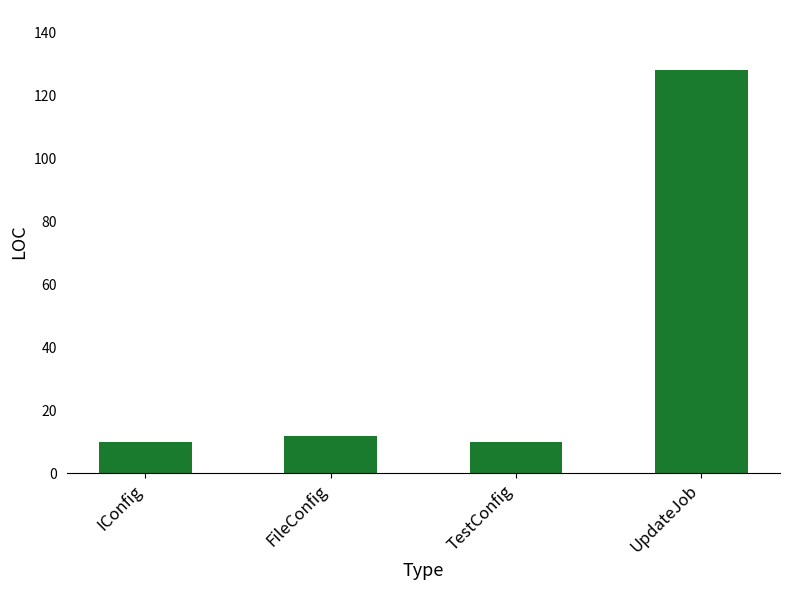

Read the value at UpdateJob, to the nearest 50.

150